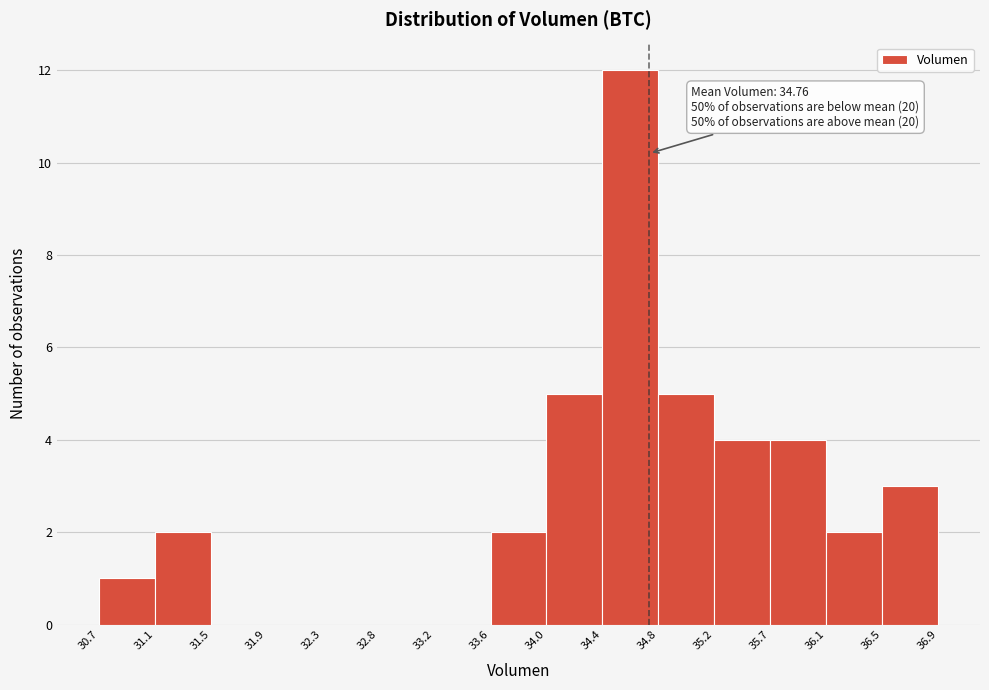

Which range on the x-axis has the tallest bar?

34.4 to 34.8